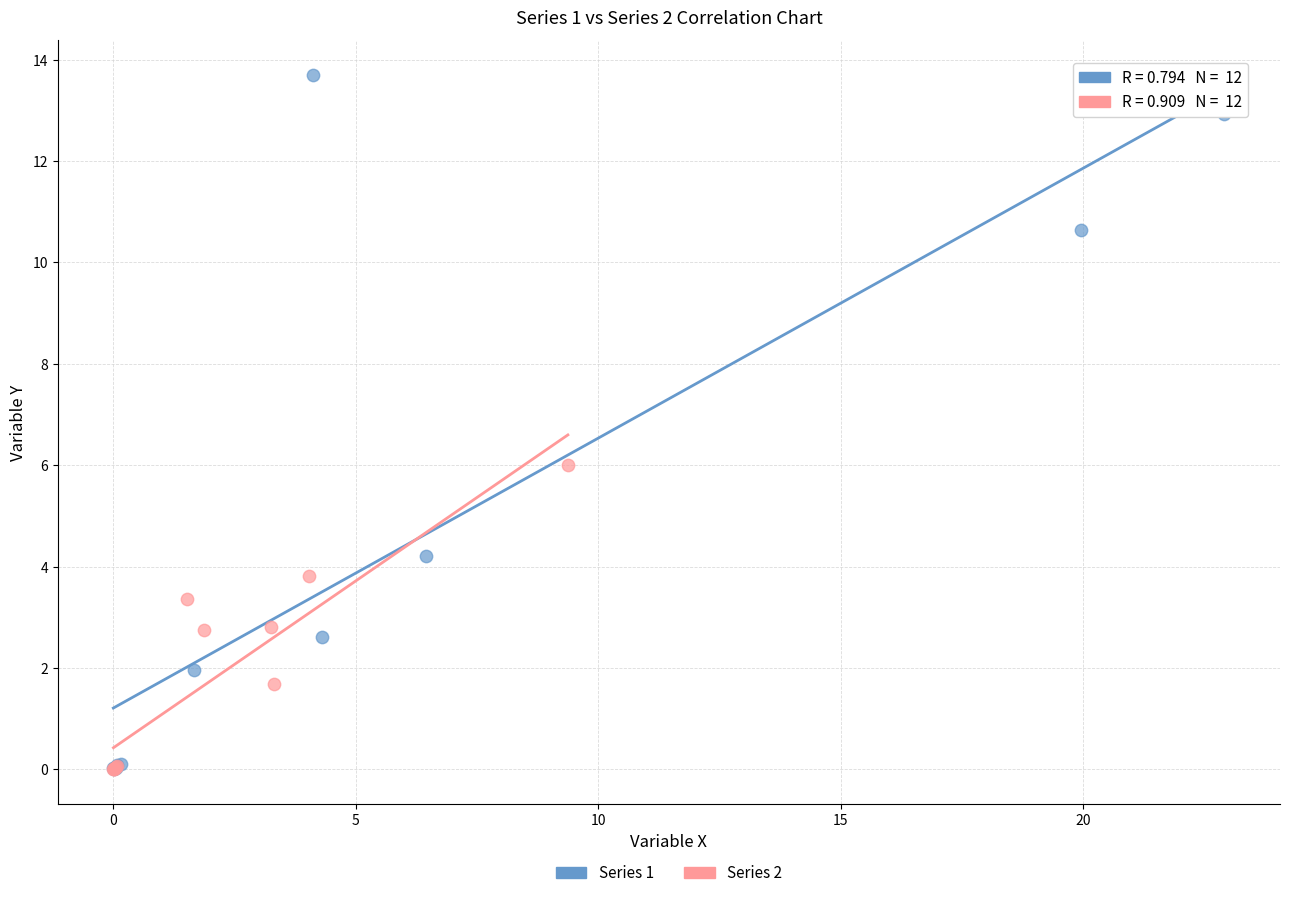

Which series has the widest spread of Y values?

Series 1